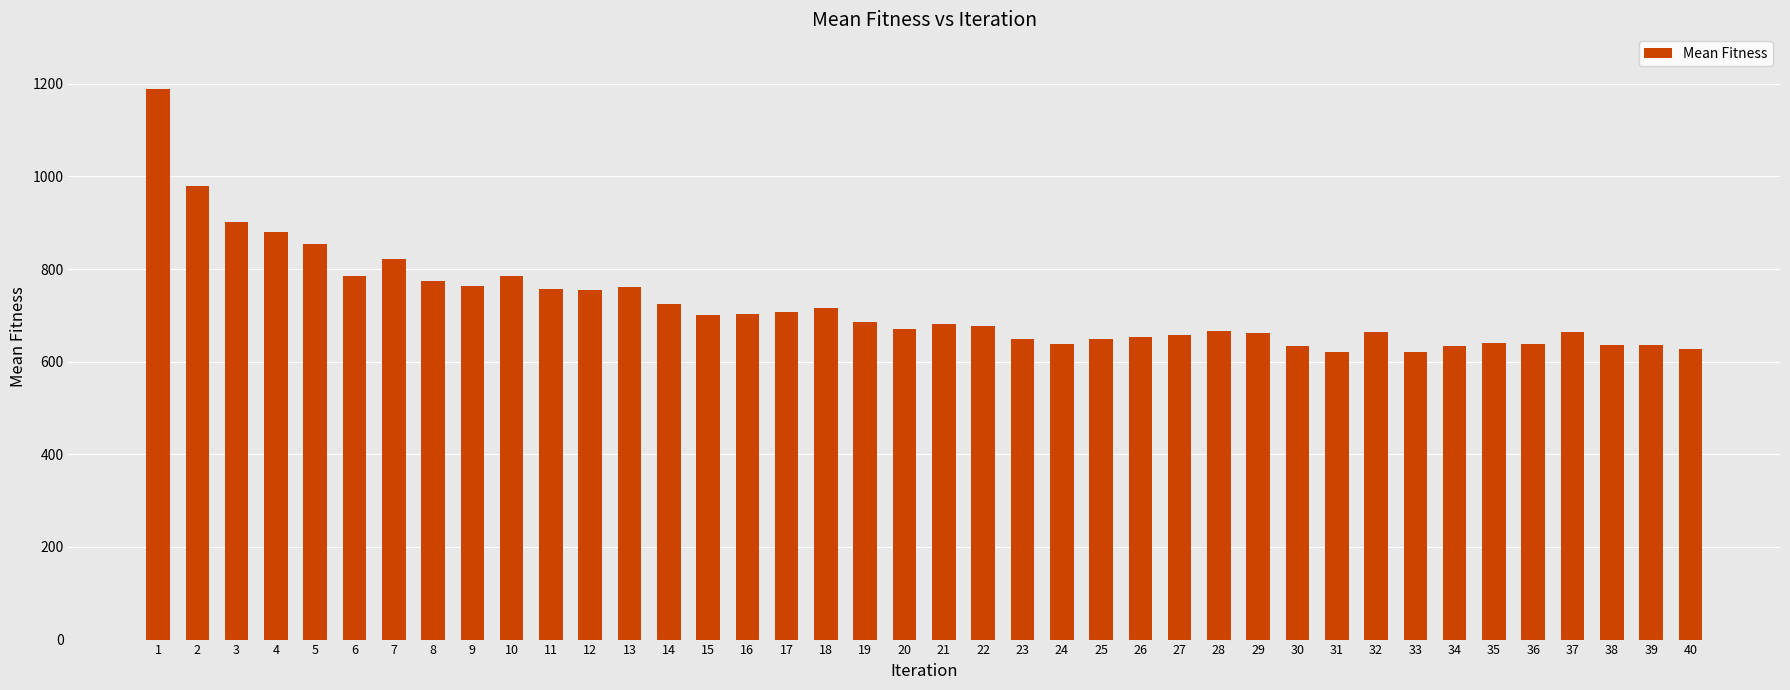

What is the average value?

722